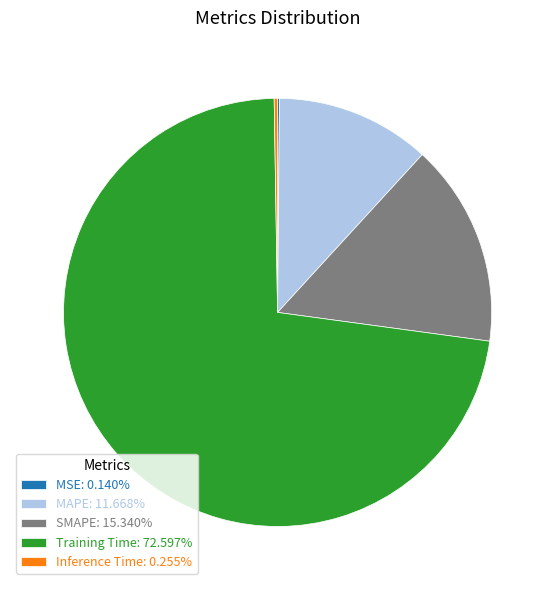

Do Training Time: 72.597% and MAPE: 11.668% together represent more than half of the pie?

Yes